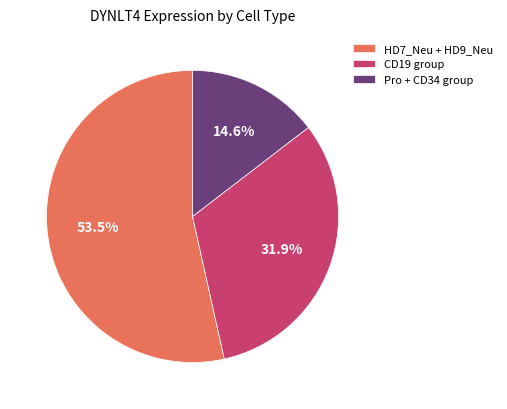

What is the total percentage of HD7_Neu + HD9_Neu and CD19 group?

85.4%